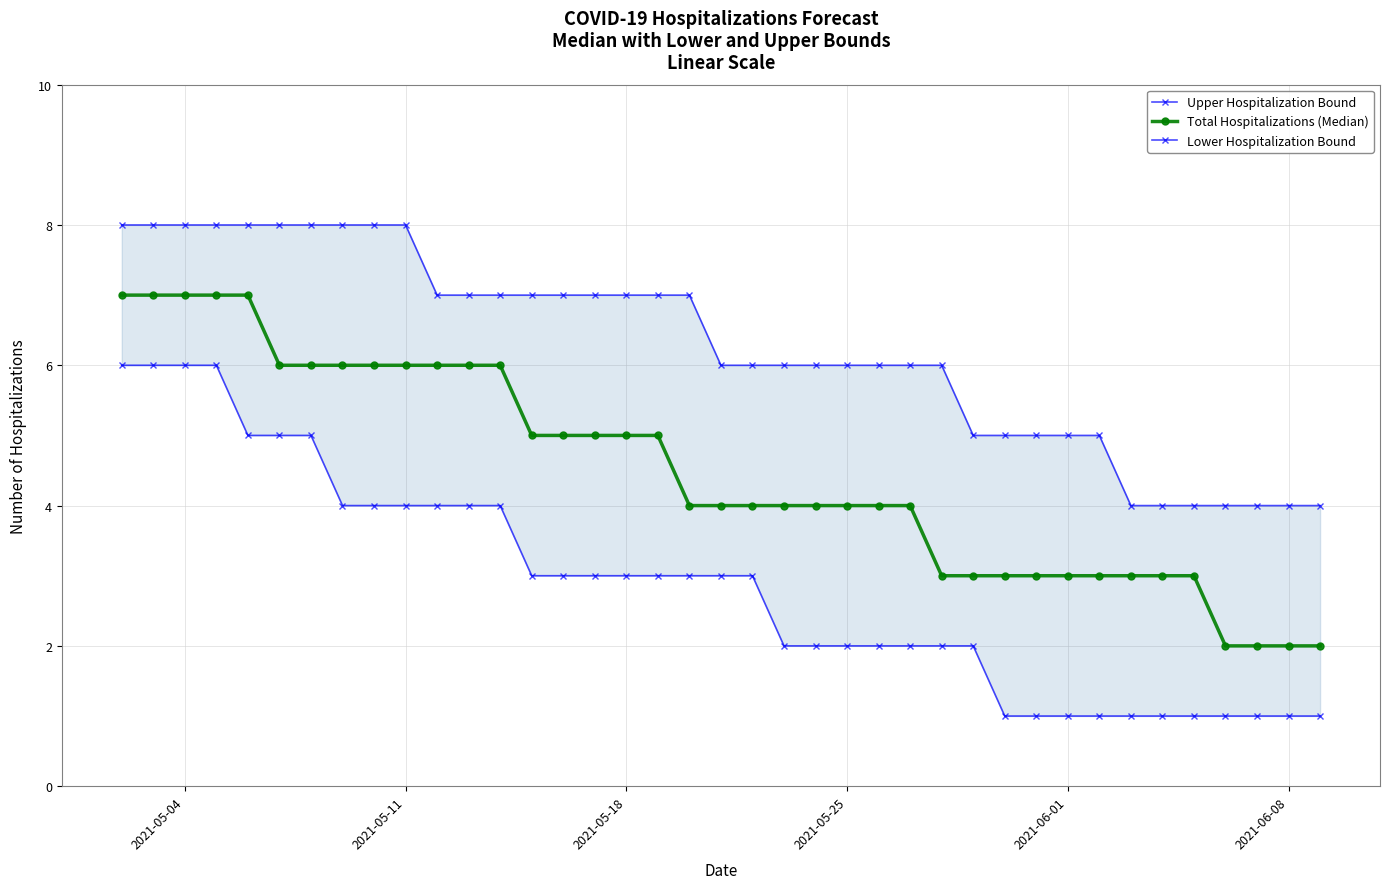

The Total Hospitalizations (Median) series shows 4 at 2021-05-25. True or false?

True